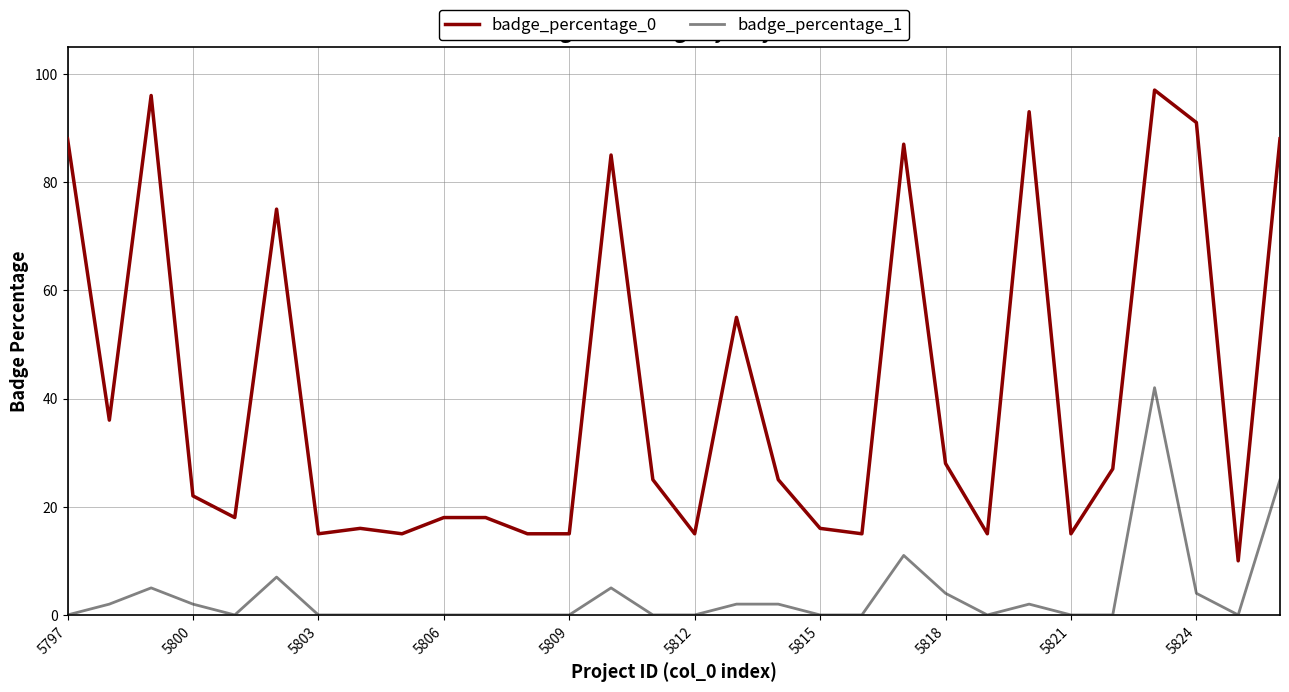

Which series has the largest range (max minus min)?

badge_percentage_0